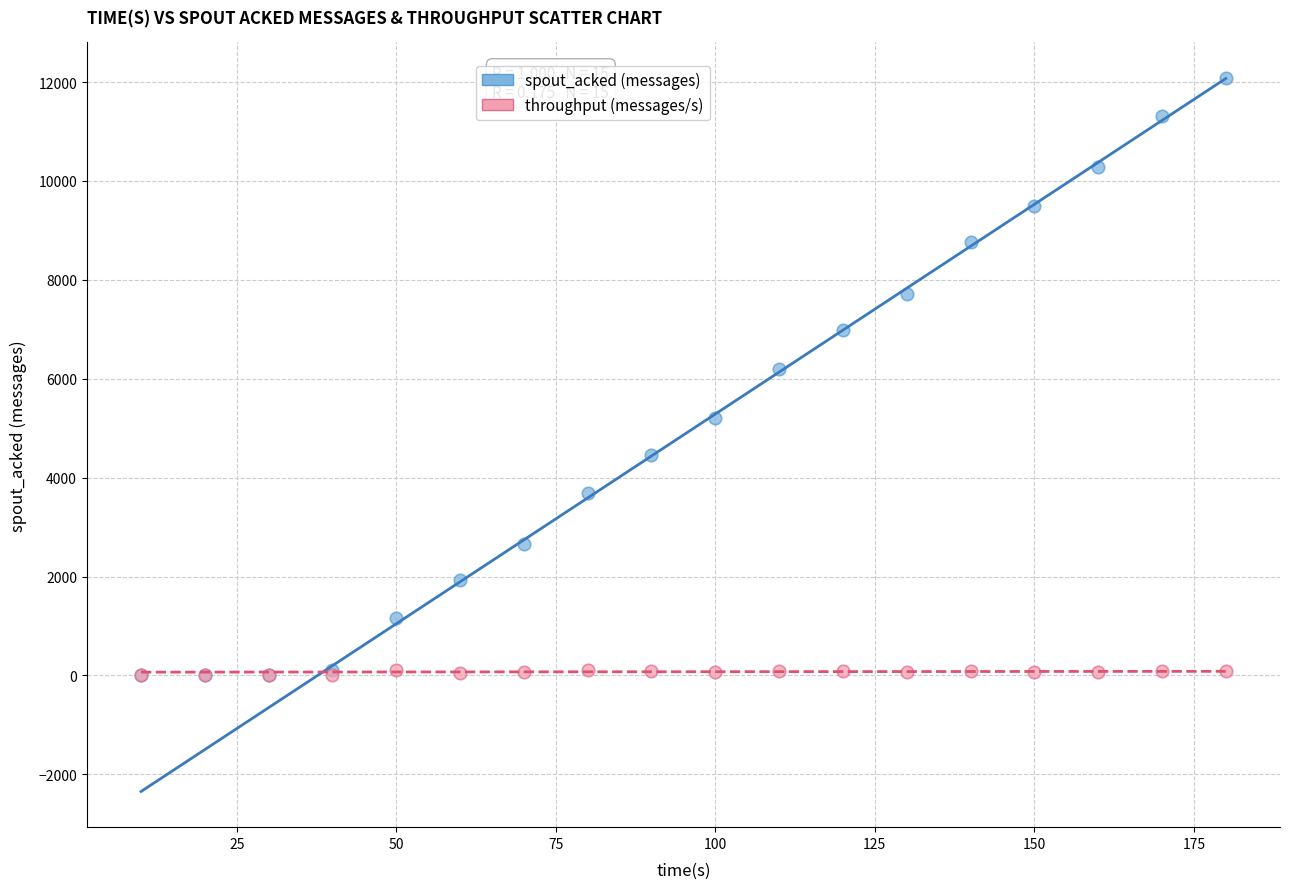

Which series has the widest spread of Y values?

spout_acked (messages)